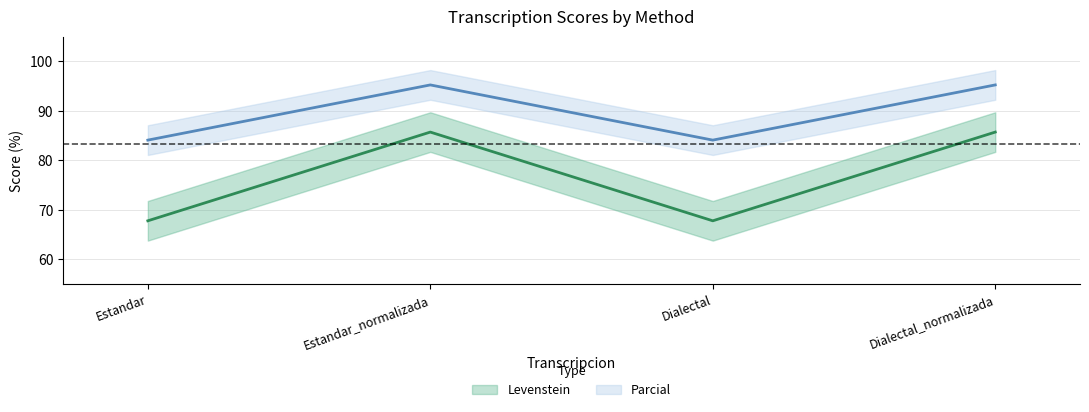

At which category does the chart reach its minimum across all series?

Estandar